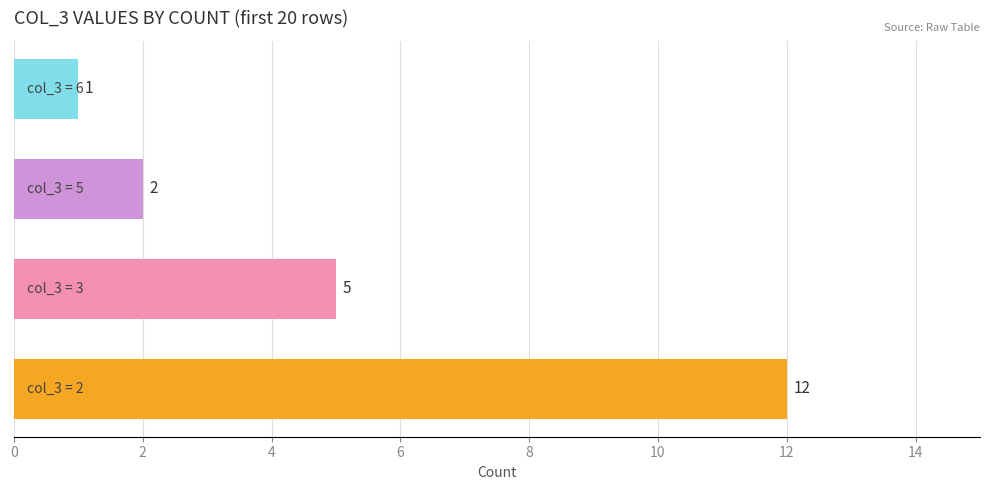

What is the sum of all values?

20